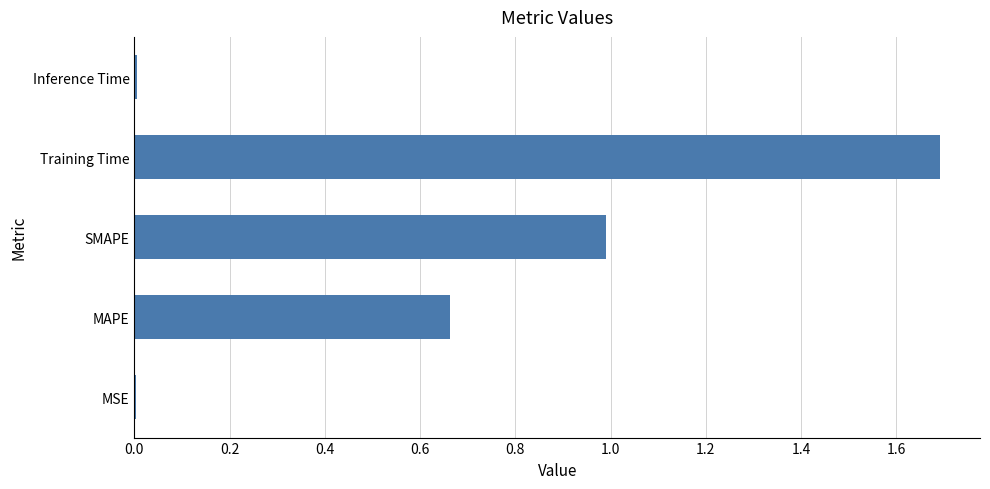

True or false: the data shows 1.0 at SMAPE.

True